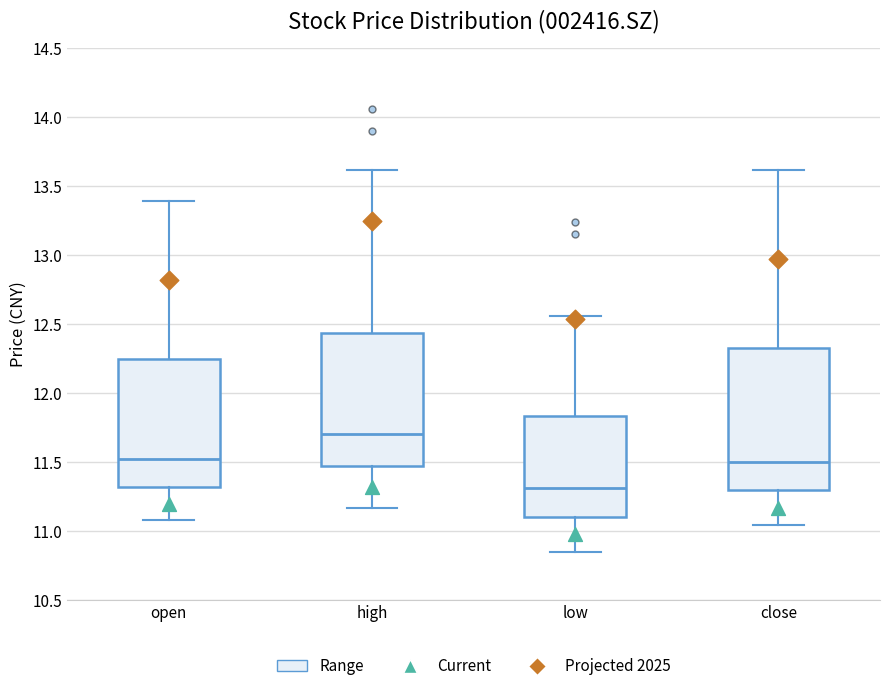

Where is the upper edge of the box for close on the y-axis? The values are not printed on the chart, so give them approximately, as read against the axis.

12.35